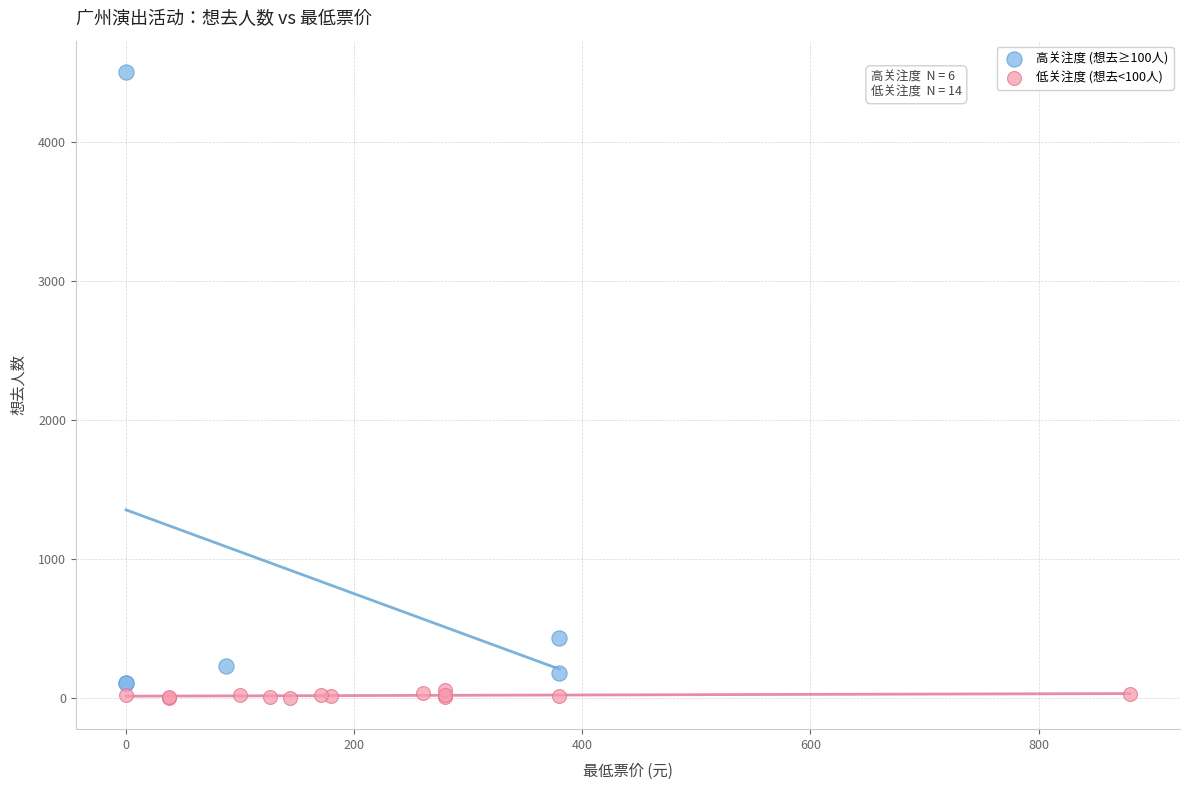

What are all the series names shown in the legend?

高关注度 (想去≥100人), 低关注度 (想去<100人)